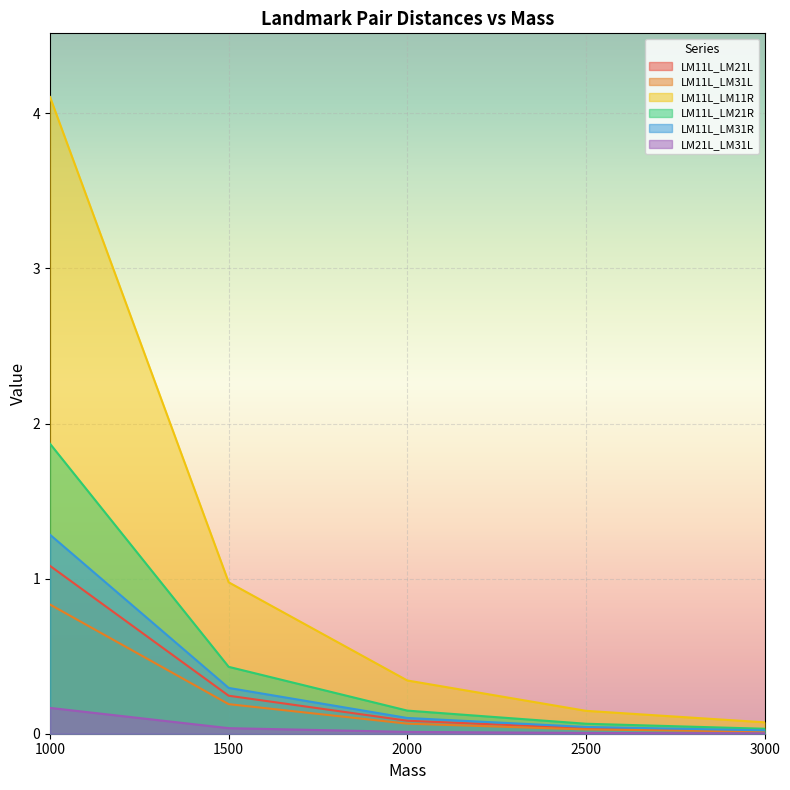

True or false: LM11L_LM21R and LM11L_LM31R cross at least once.

False